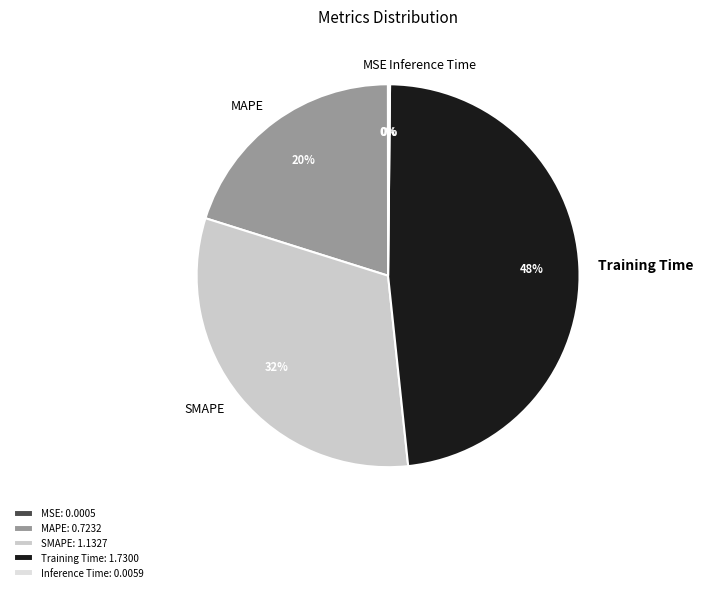

Does any single category account for the majority?

No